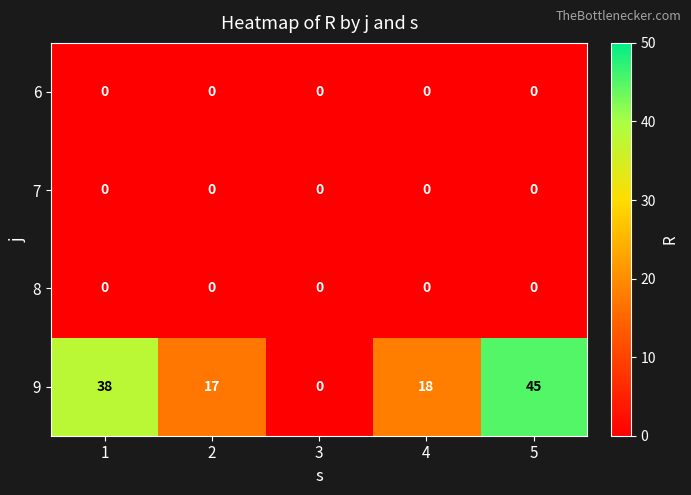

How many categories are shown in the chart?

5